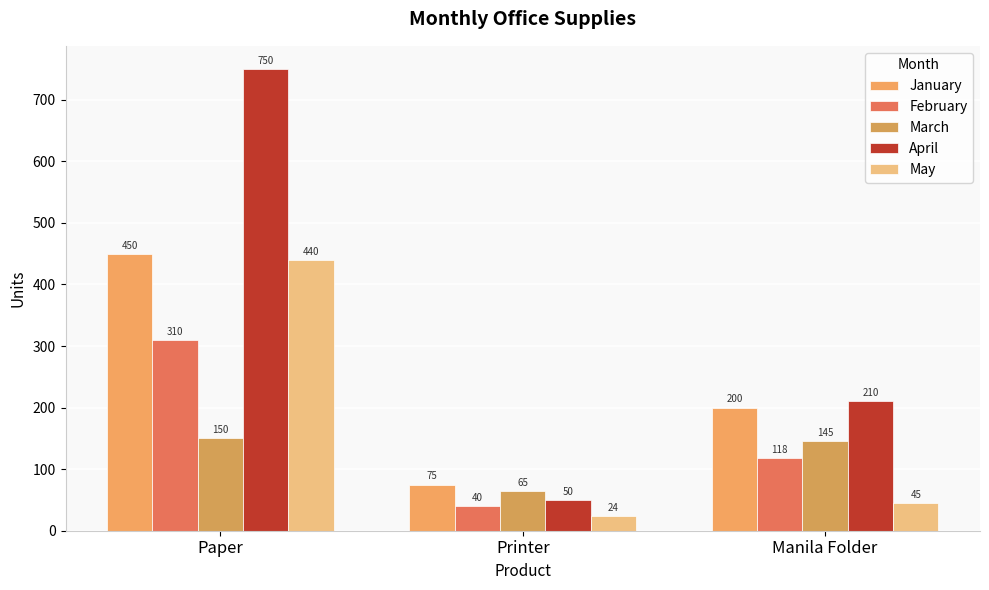

What is the average value of the April series?

337